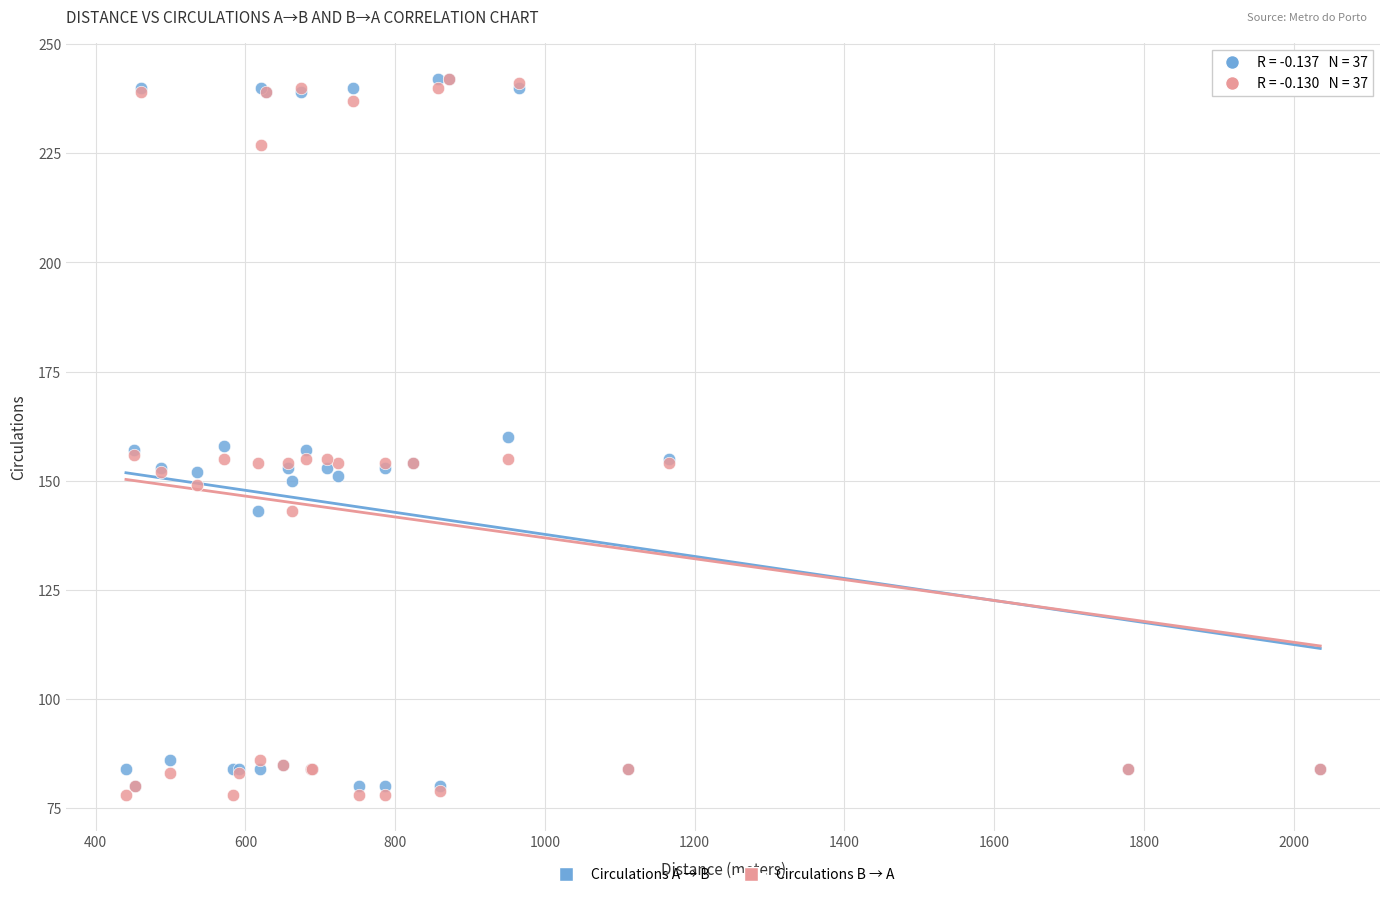

What are all the series names shown in the legend?

Circulations A → B, Circulations B → A